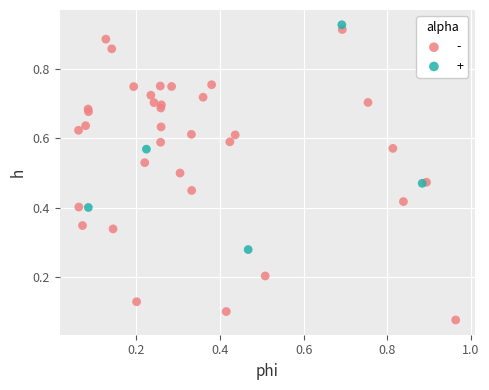

Which series has the largest Y range (max minus min)?

-